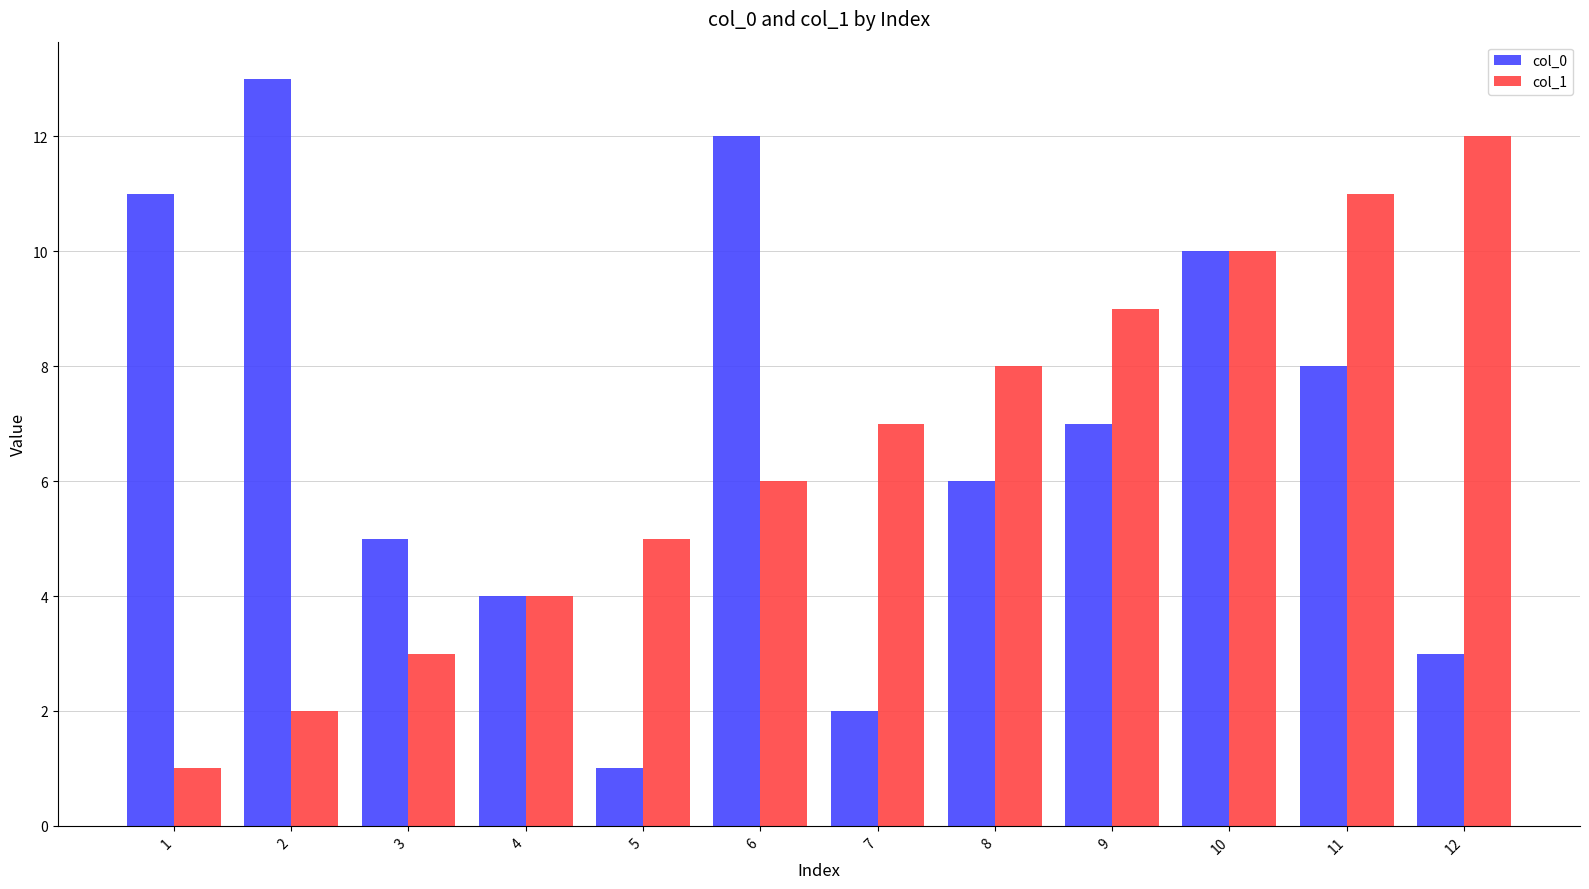

Read the col_1 value at 3.

3